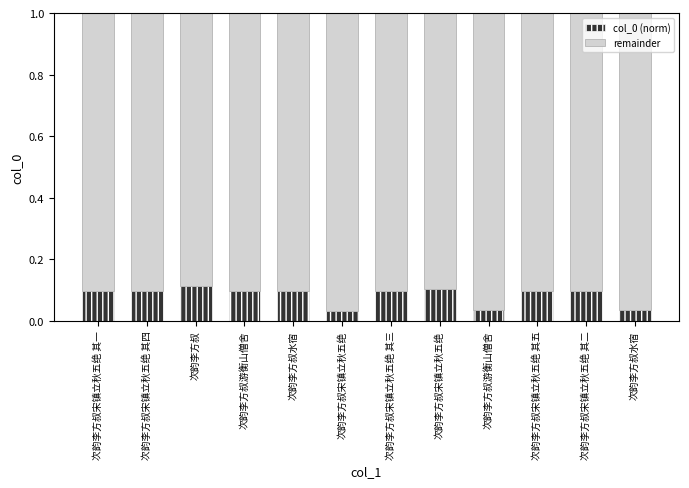

At which category is the sum across all series the highest?

次韵李方叔宋镇立秋五绝 其一